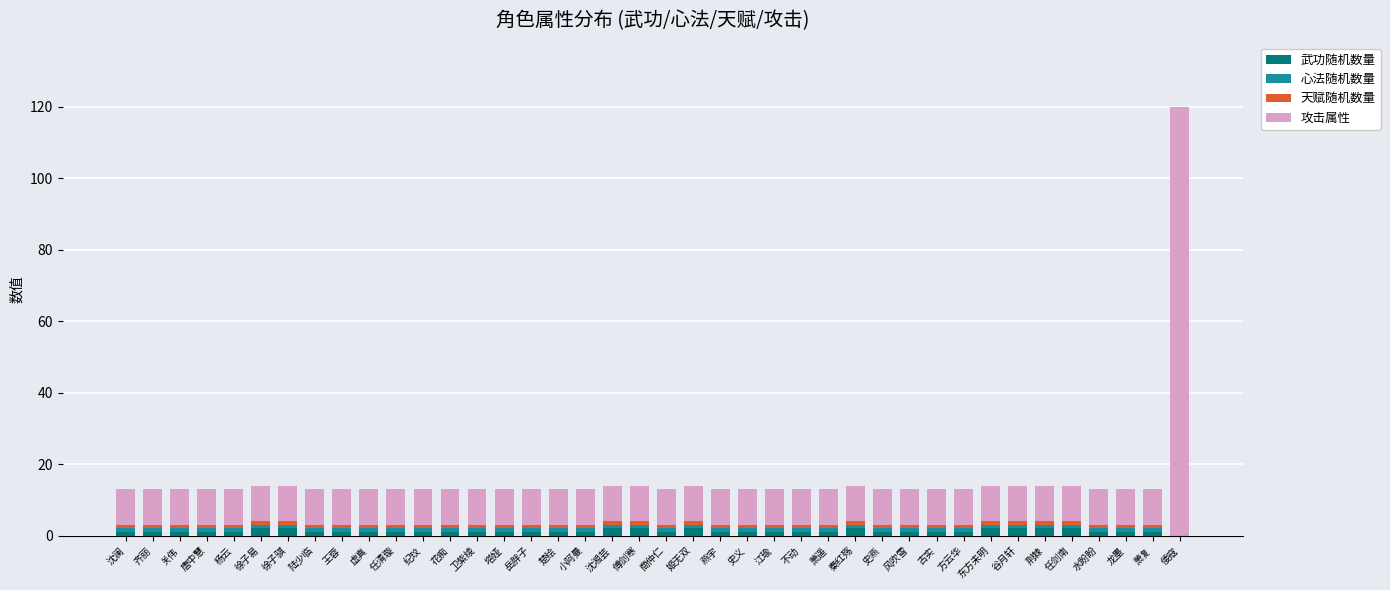

At which category is the sum across all series the highest?

倭寇